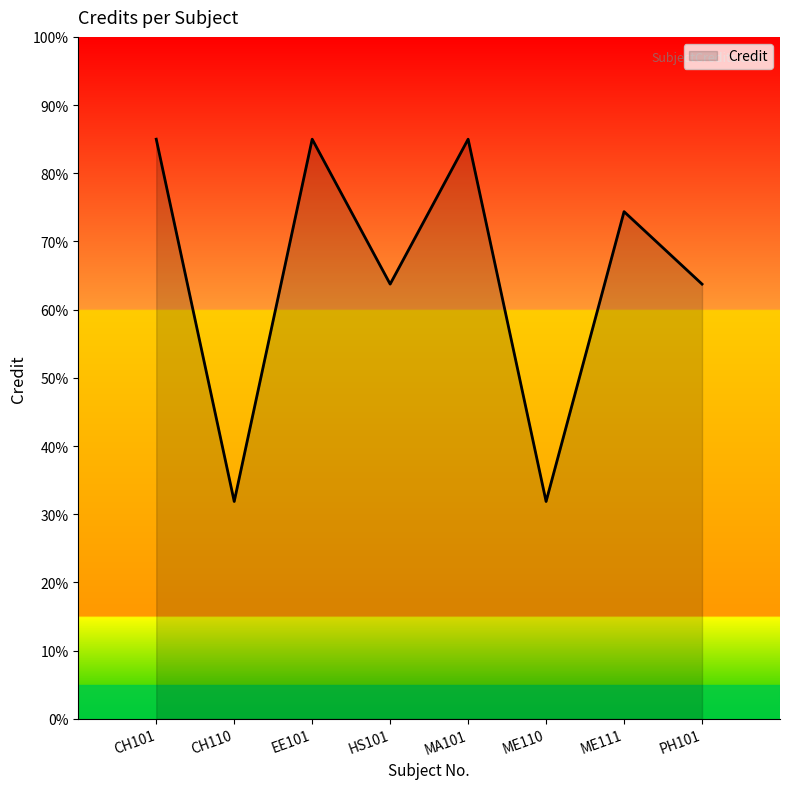

Is it true that the value at MA101 is 85.0?

True